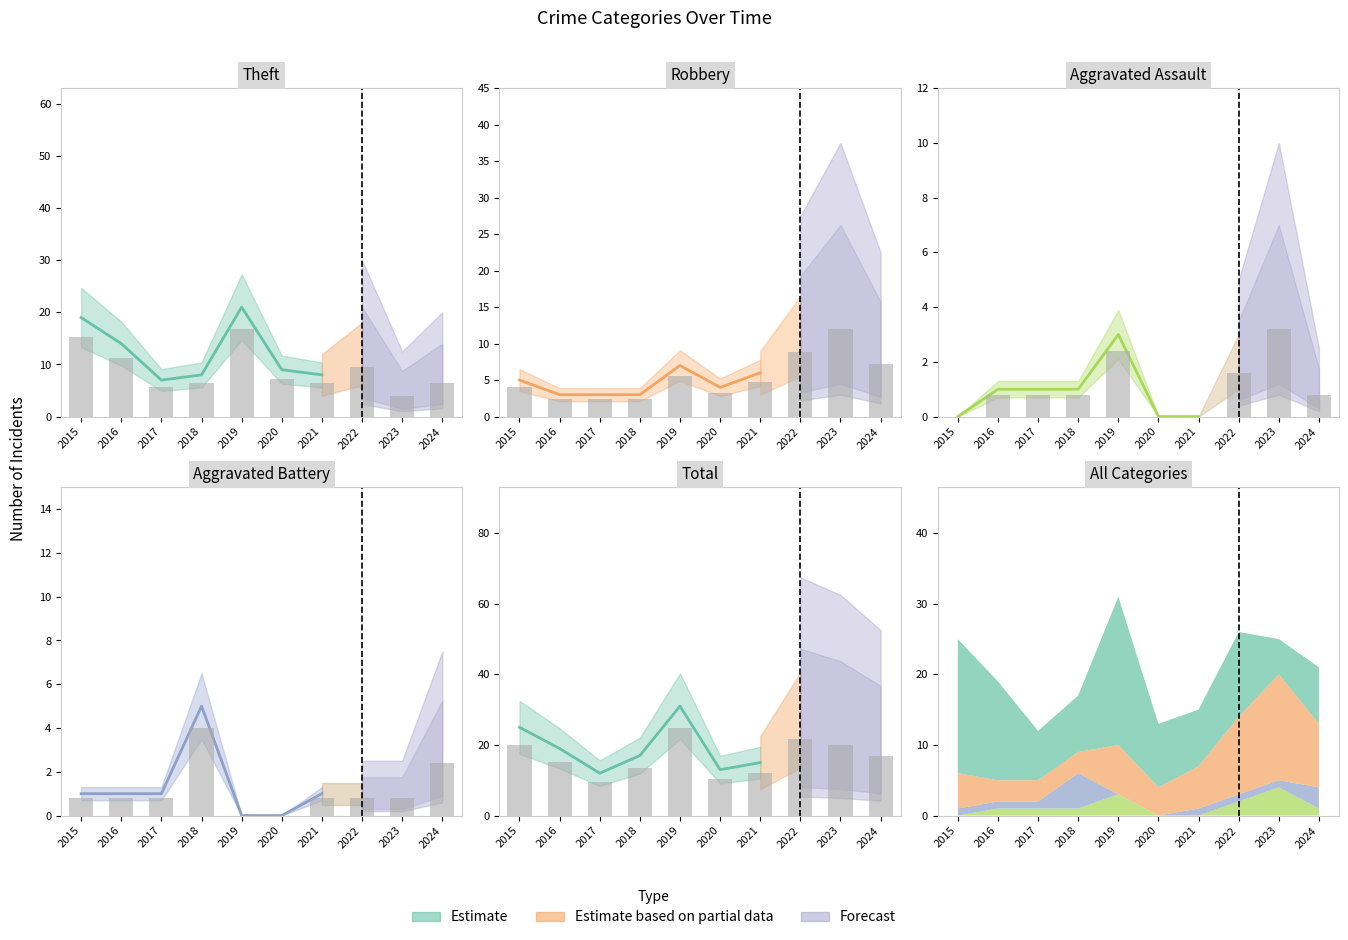

Reading left to right, what are all the values shown in this chart?

Aggravated Assault: 2015=0.0	2016=0.8	2017=0.8	2018=0.8	2019=2.4	2020=0.0	2021=0.0	2022=1.6	2023=3.2	2024=0.8
Aggravated Battery: 2015=0.8	2016=0.8	2017=0.8	2018=4.0	2019=0.0	2020=0.0	2021=0.8	2022=0.8	2023=0.8	2024=2.4
Robbery: 2015=4.0	2016=2.4	2017=2.4	2018=2.4	2019=5.6	2020=3.2	2021=4.8	2022=8.8	2023=12.0	2024=7.2
Theft: 2015=15.2	2016=11.2	2017=5.6	2018=6.4	2019=16.8	2020=7.2	2021=6.4	2022=9.6	2023=4.0	2024=6.4
Total: 2015=20.0	2016=15.2	2017=9.6	2018=13.6	2019=24.8	2020=10.4	2021=12.0	2022=21.6	2023=20.0	2024=16.8